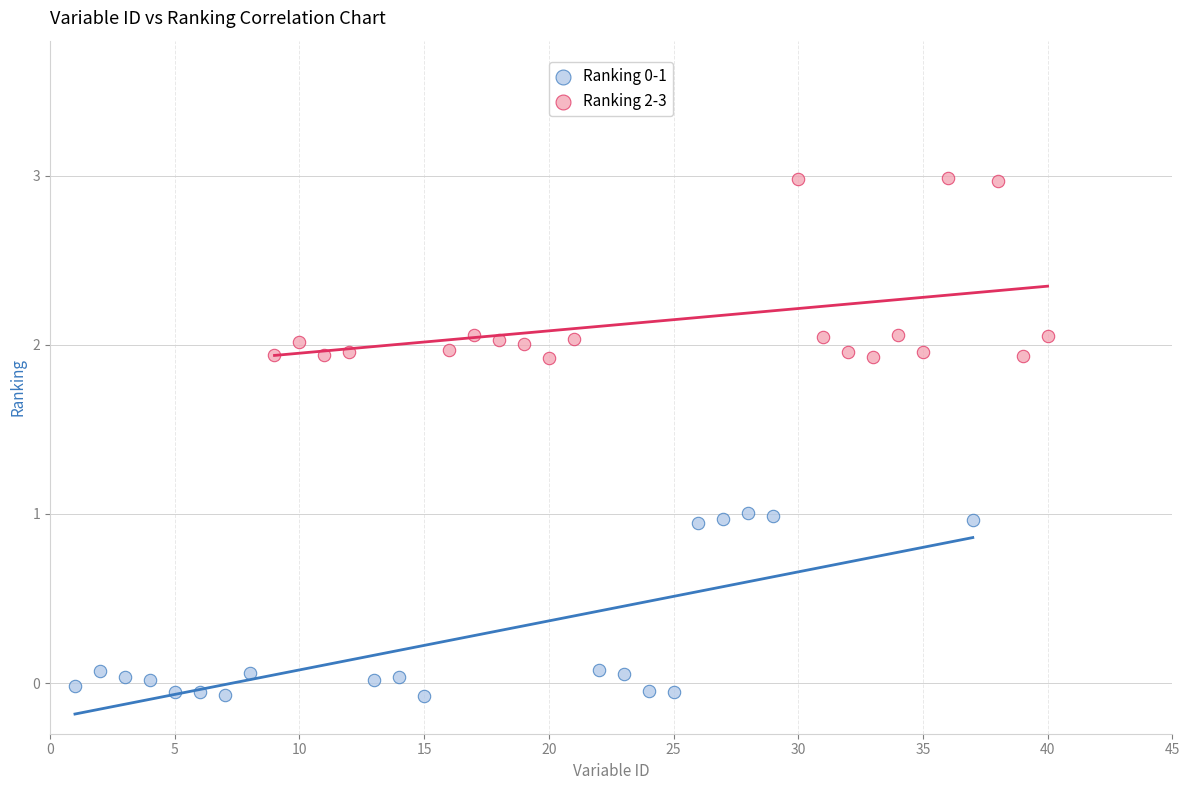

Which series reaches the maximum Y coordinate?

Ranking 2-3